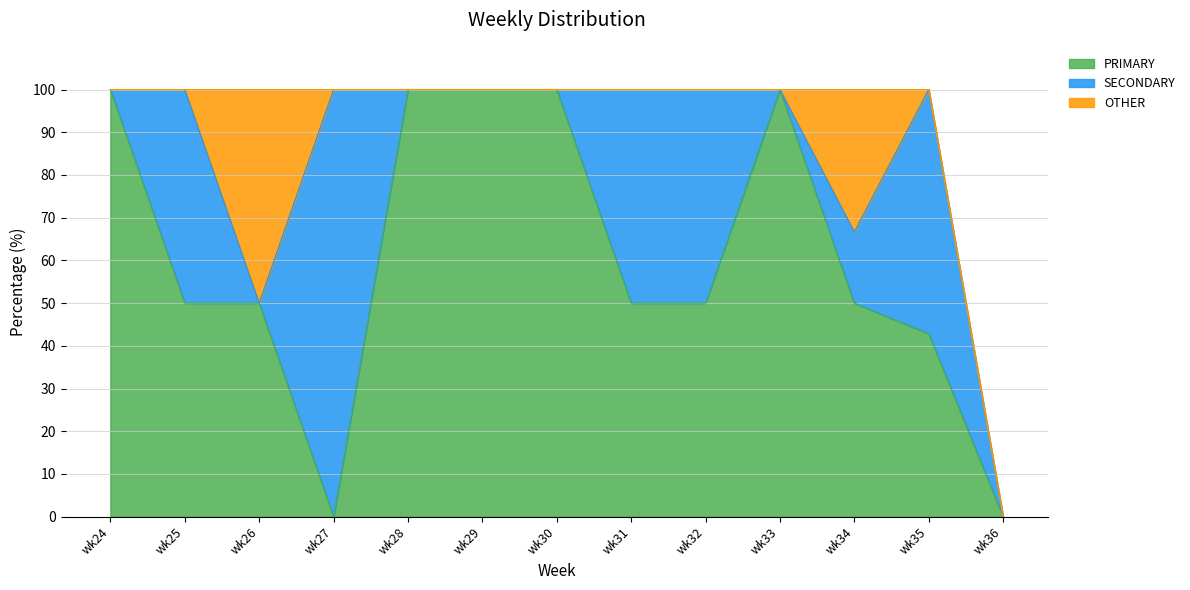

How many series are shown in this chart?

3